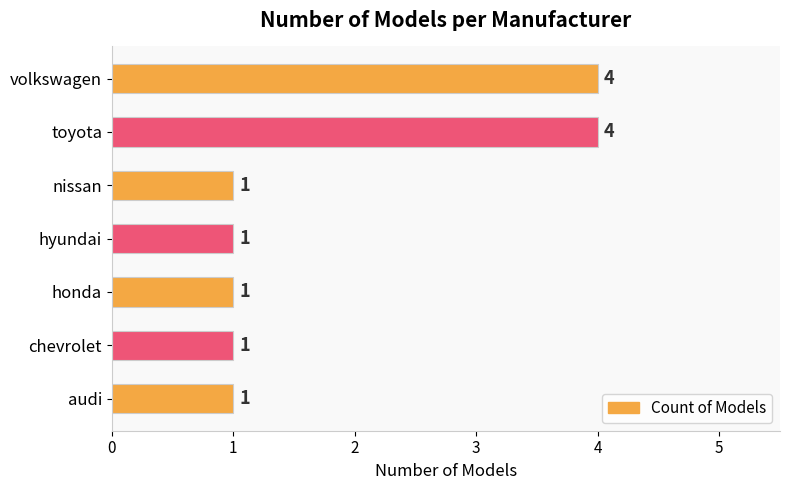

What is the average value?

2